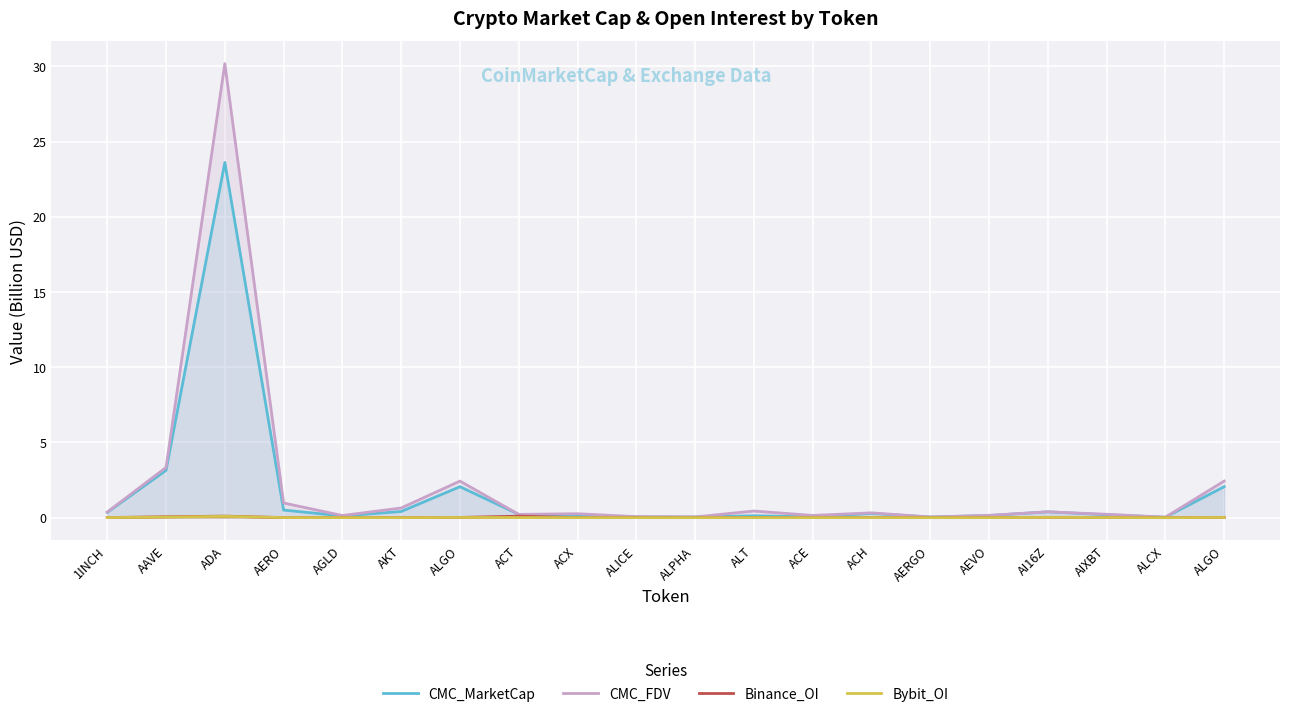

What is the spread (max minus min) of values at ACX?

0.3